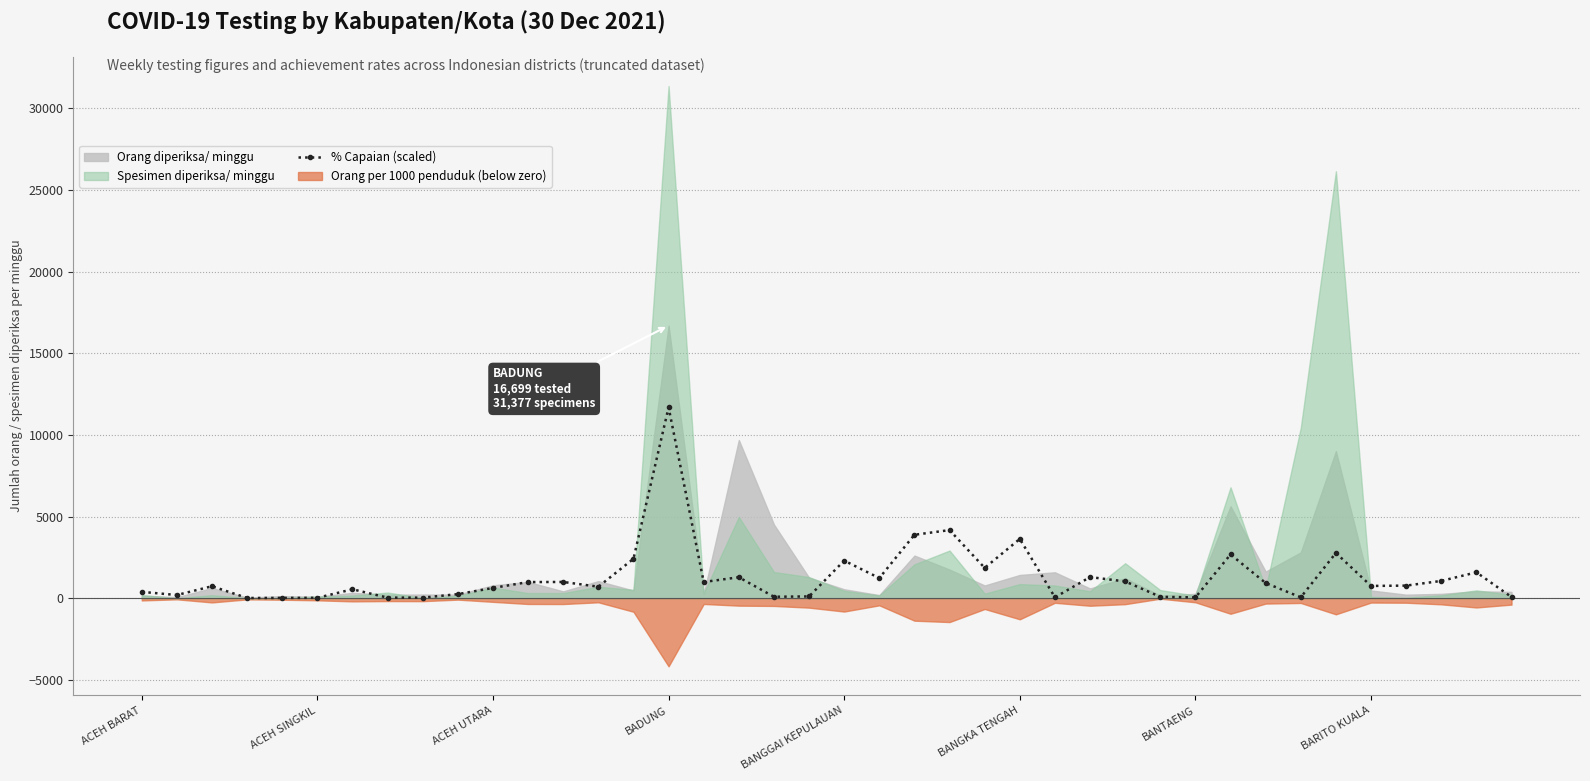

How many points are higher than both their immediate neighbors (excluding endpoints)?

12